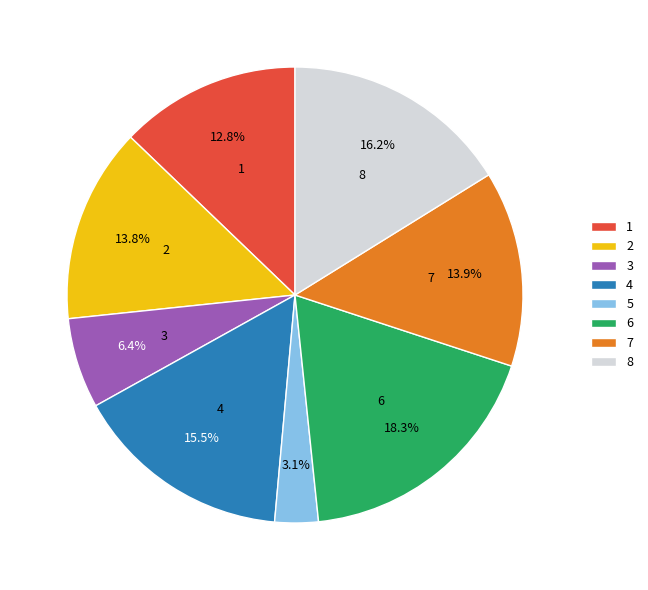

To the nearest percent, what is the difference between the largest and smallest slice percentages?

15%